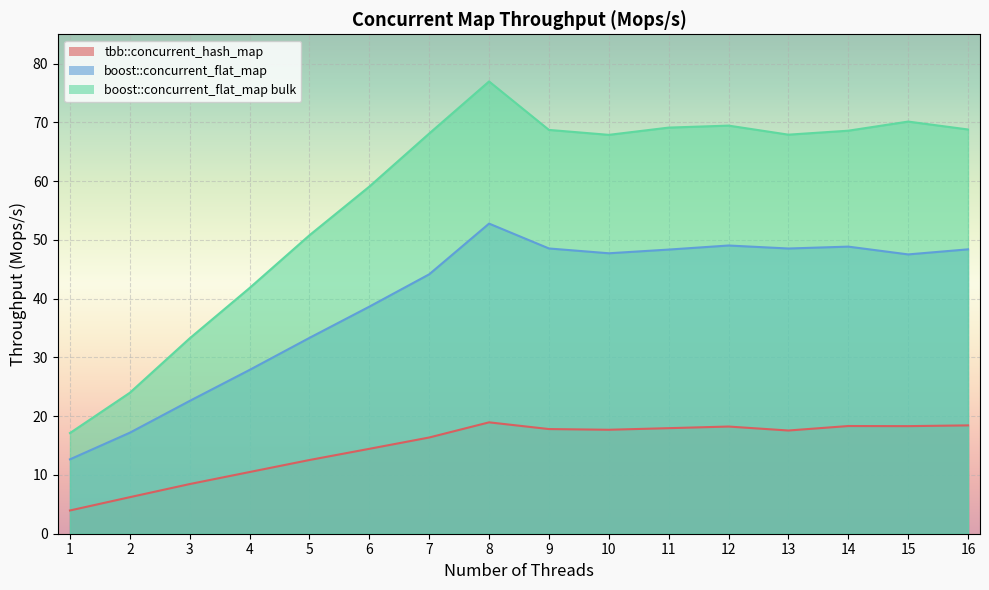

What is the spread (max minus min) of values at 6?

44.6